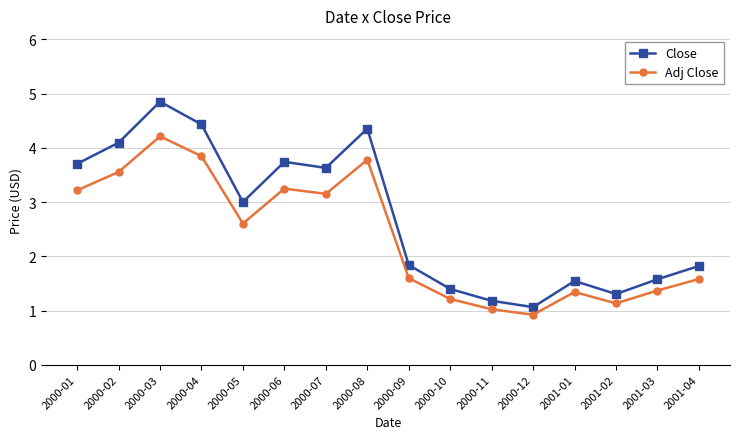

Rank the series by their average value, from highest to lowest.

Close, Adj Close